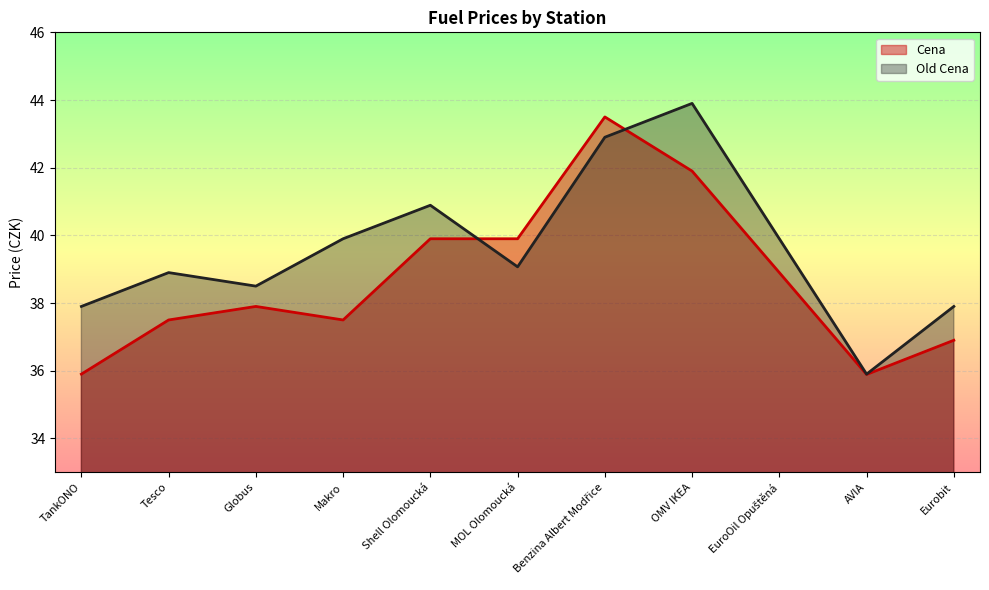

Between EuroOil Opuštěná and AVIA, which series saw the biggest shift?

Old Cena